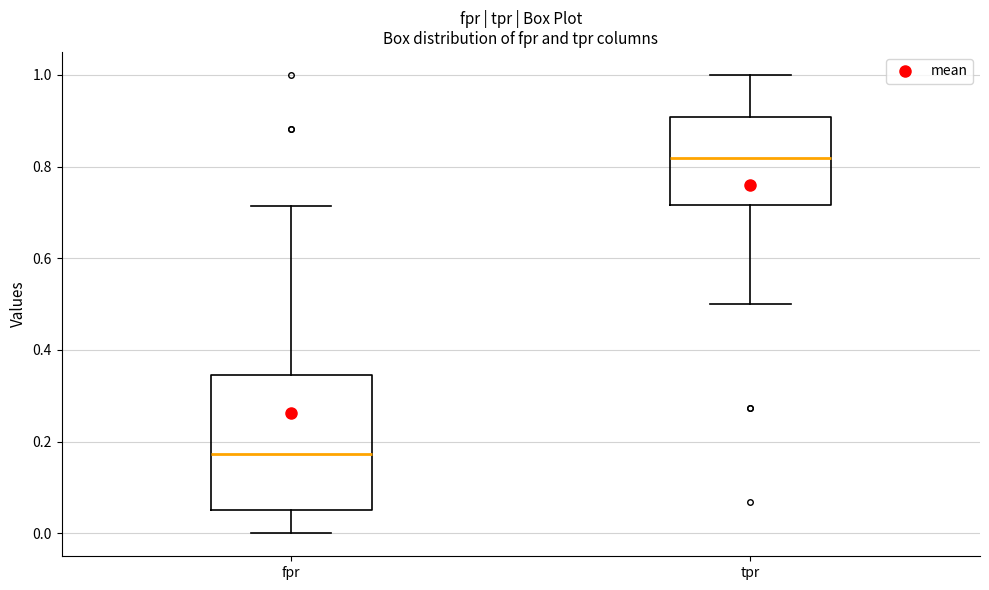

Which box is the tallest, from its lower edge to its upper edge?

fpr